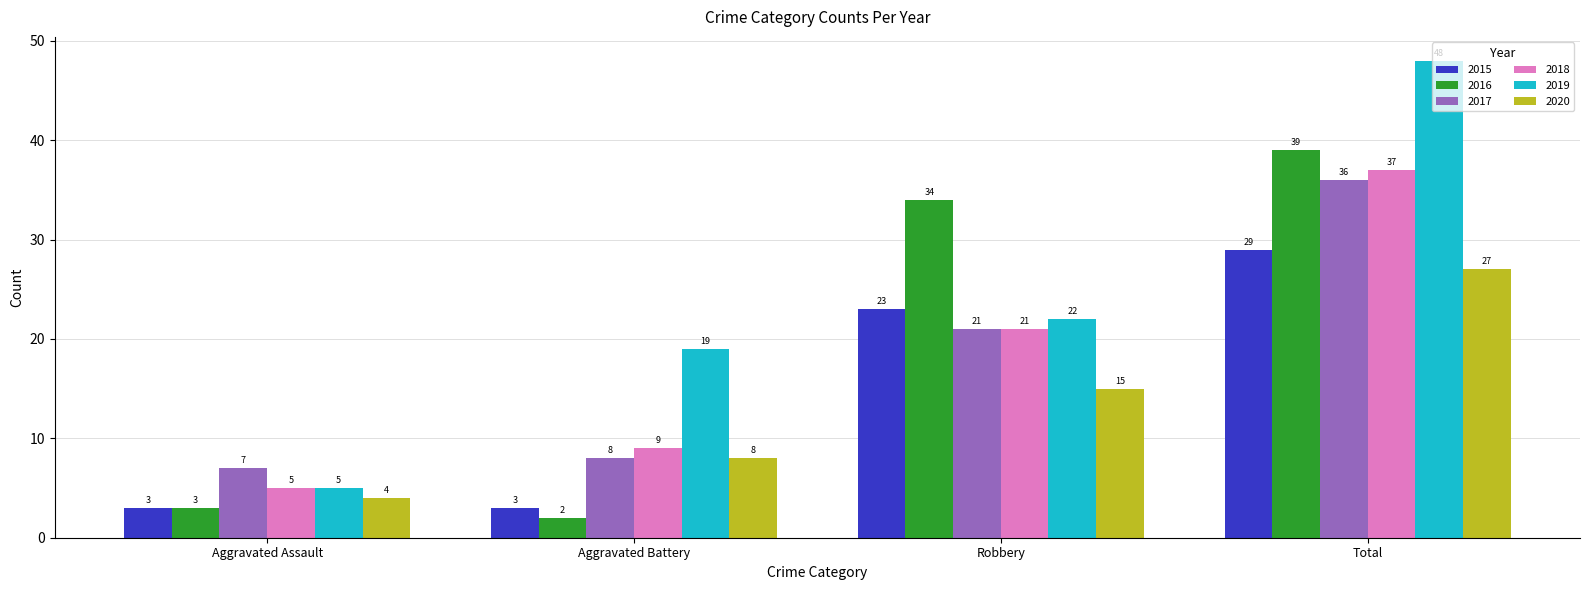

The value of 2018 at Robbery is 35. True or false?

False